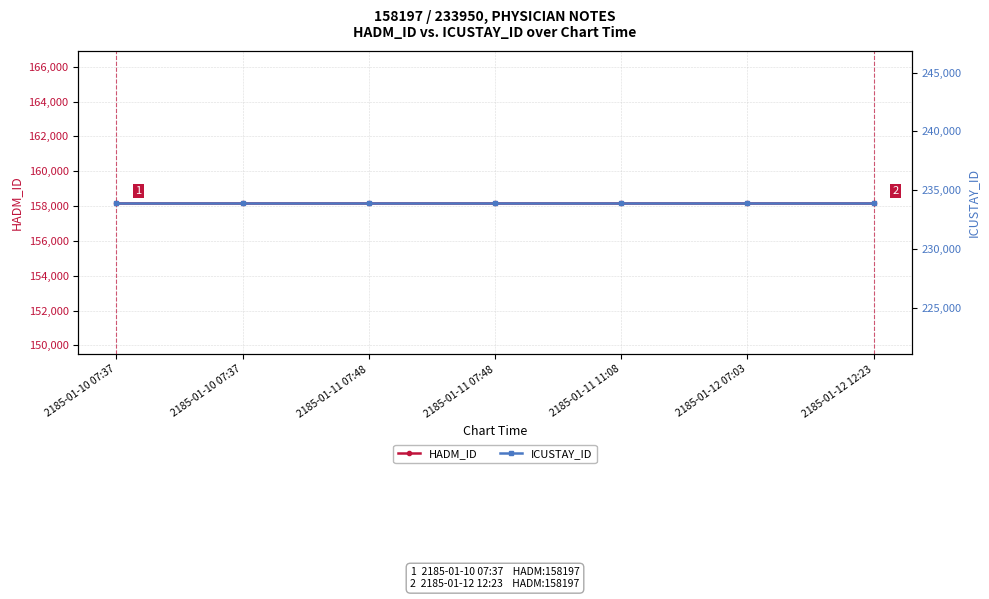

Does the chart display data point markers on the line(s)?

Yes